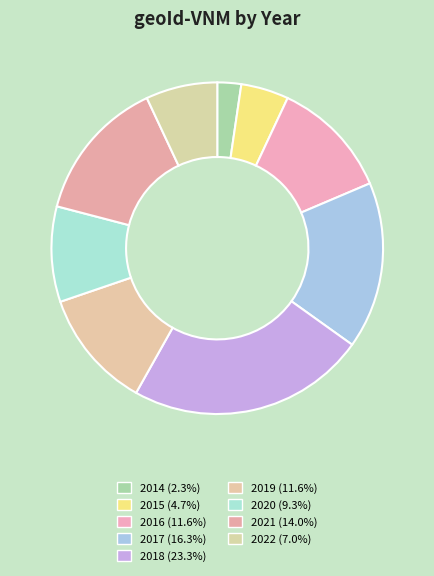

The 2021 slice represents 14% of the pie. True or false?

True